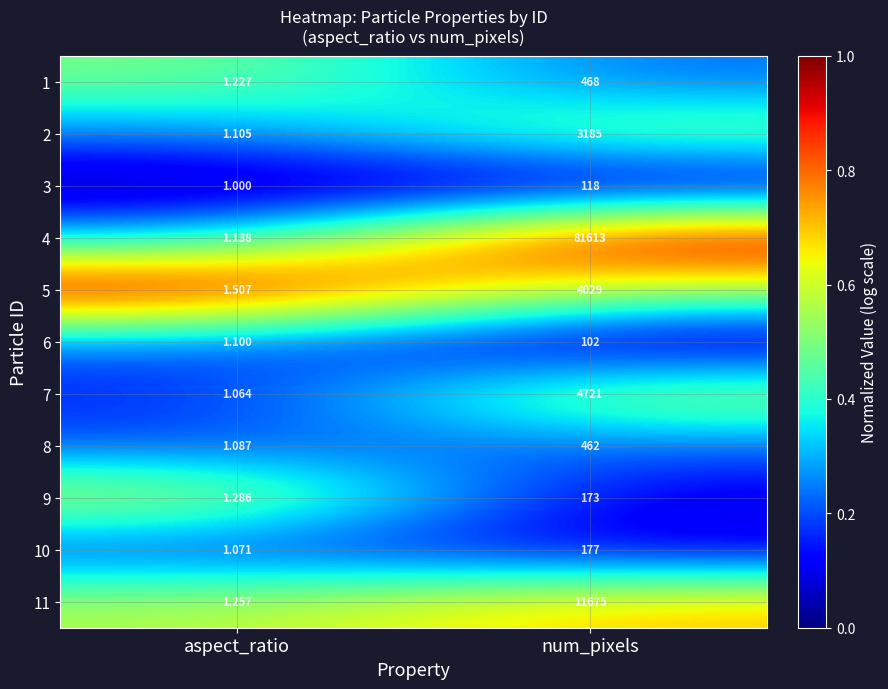

List the series in order of their peak value, highest first.

4, 11, 7, 5, 2, 1, 8, 10, 9, 3, 6